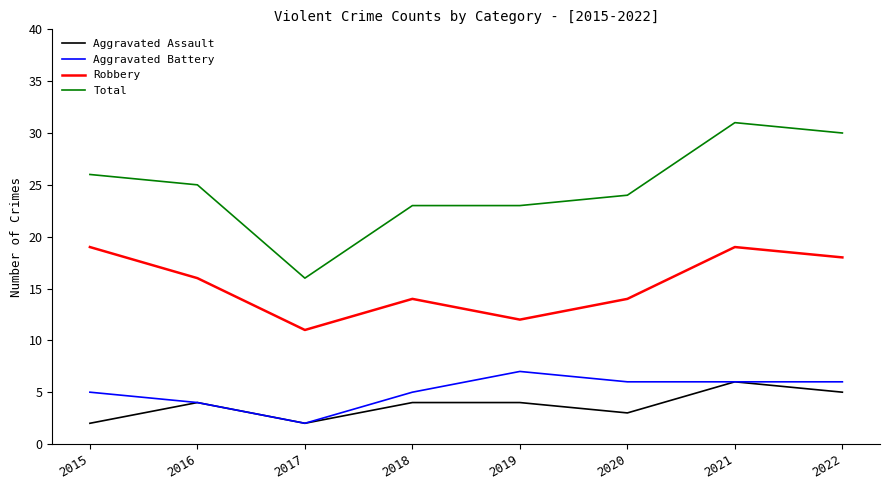

What is the sum of all Total values?

198